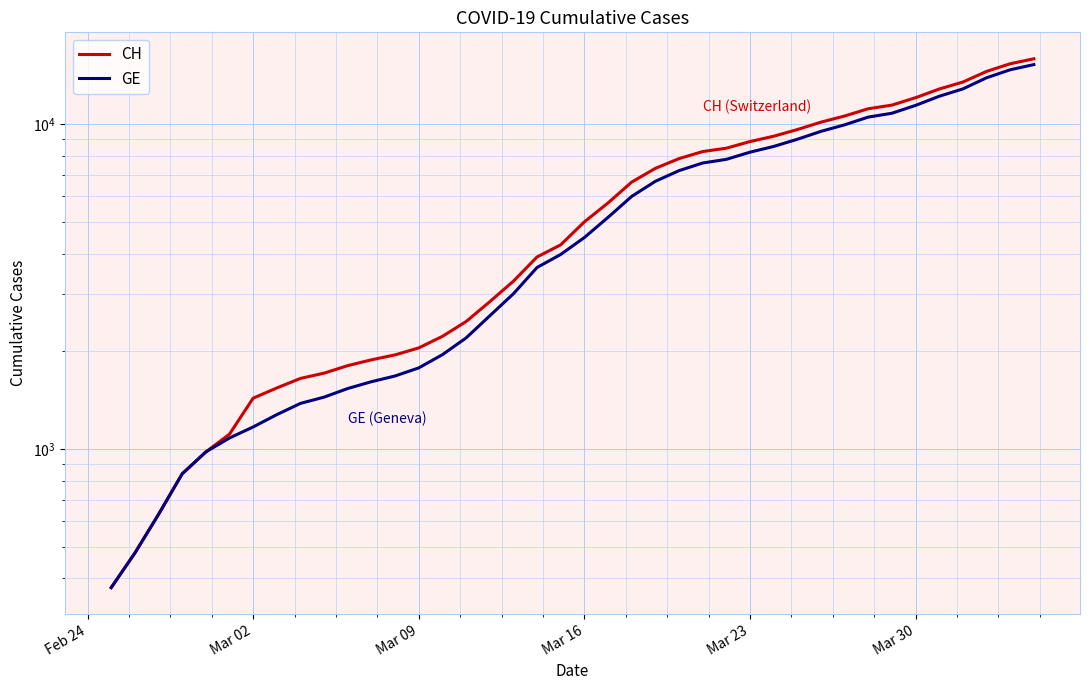

Reading left to right, list all the values displayed in this chart.

CH: 375	479	630	840	981	1113	1436	1544	1652	1715	1809	1885	1952	2051	2226	2472	2845	3291	3908	4259	5012	5731	6644	7323	7847	8249	8449	8855	9196	9642	10162	10613	11175	11467	12086	12852	13505	14561	15375	15926
GE: 375	479	630	840	981	1083	1171	1278	1384	1447	1538	1614	1681	1780	1955	2201	2574	3010	3627	3978	4485	5174	6002	6681	7205	7607	7807	8213	8554	9000	9520	9971	10533	10825	11444	12210	12863	13919	14733	15284